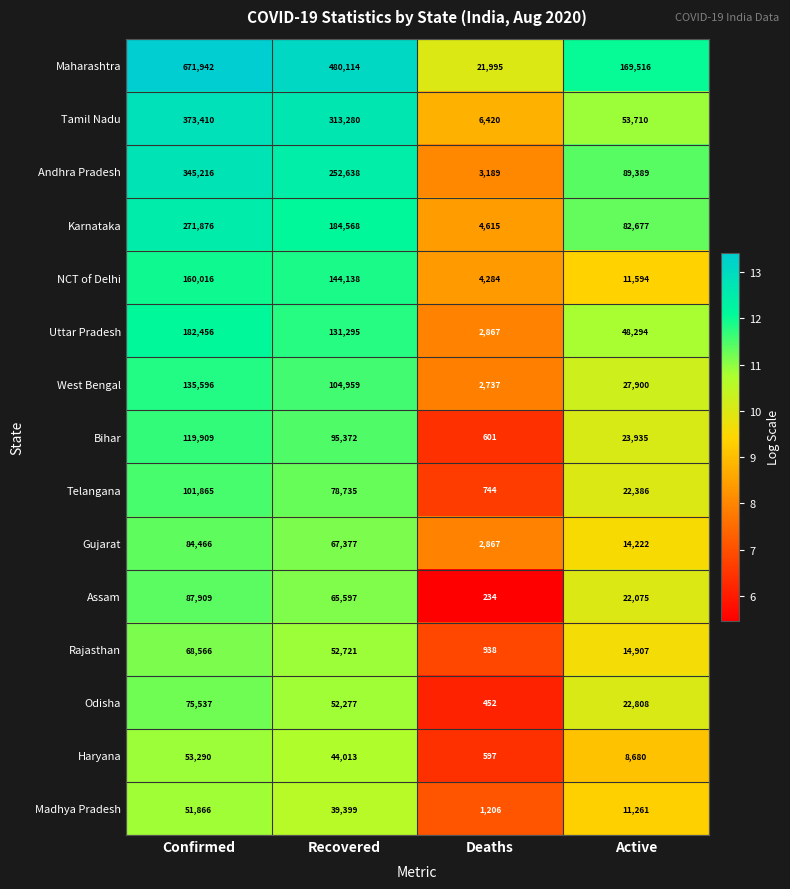

At Recovered, list the series in order from smallest to largest.

Madhya Pradesh, Haryana, Odisha, Rajasthan, Assam, Gujarat, Telangana, Bihar, West Bengal, Uttar Pradesh, NCT of Delhi, Karnataka, Andhra Pradesh, Tamil Nadu, Maharashtra